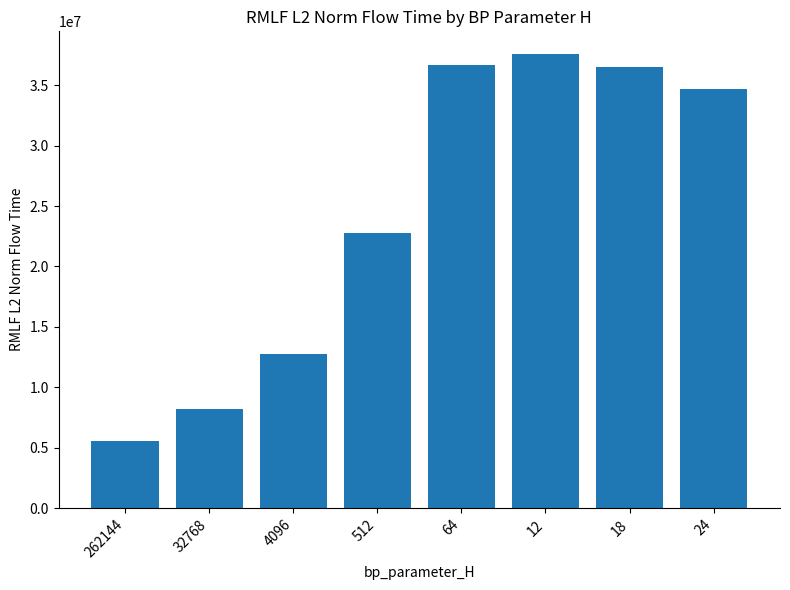

The value at 32768 is 8173173.7. True or false?

True